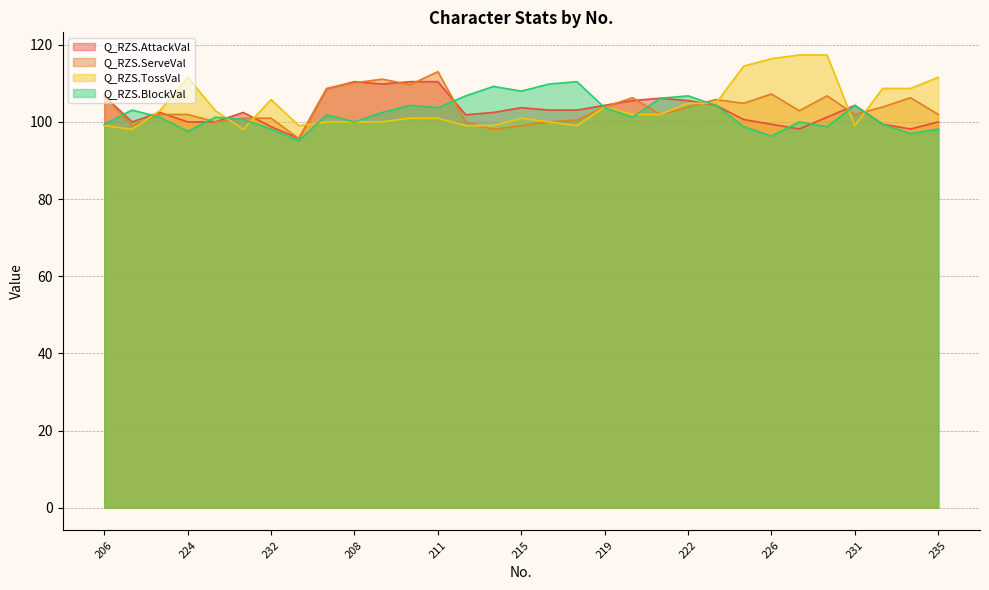

True or false: Q_RZS.BlockVal has a value of 145.4 at 221.

False